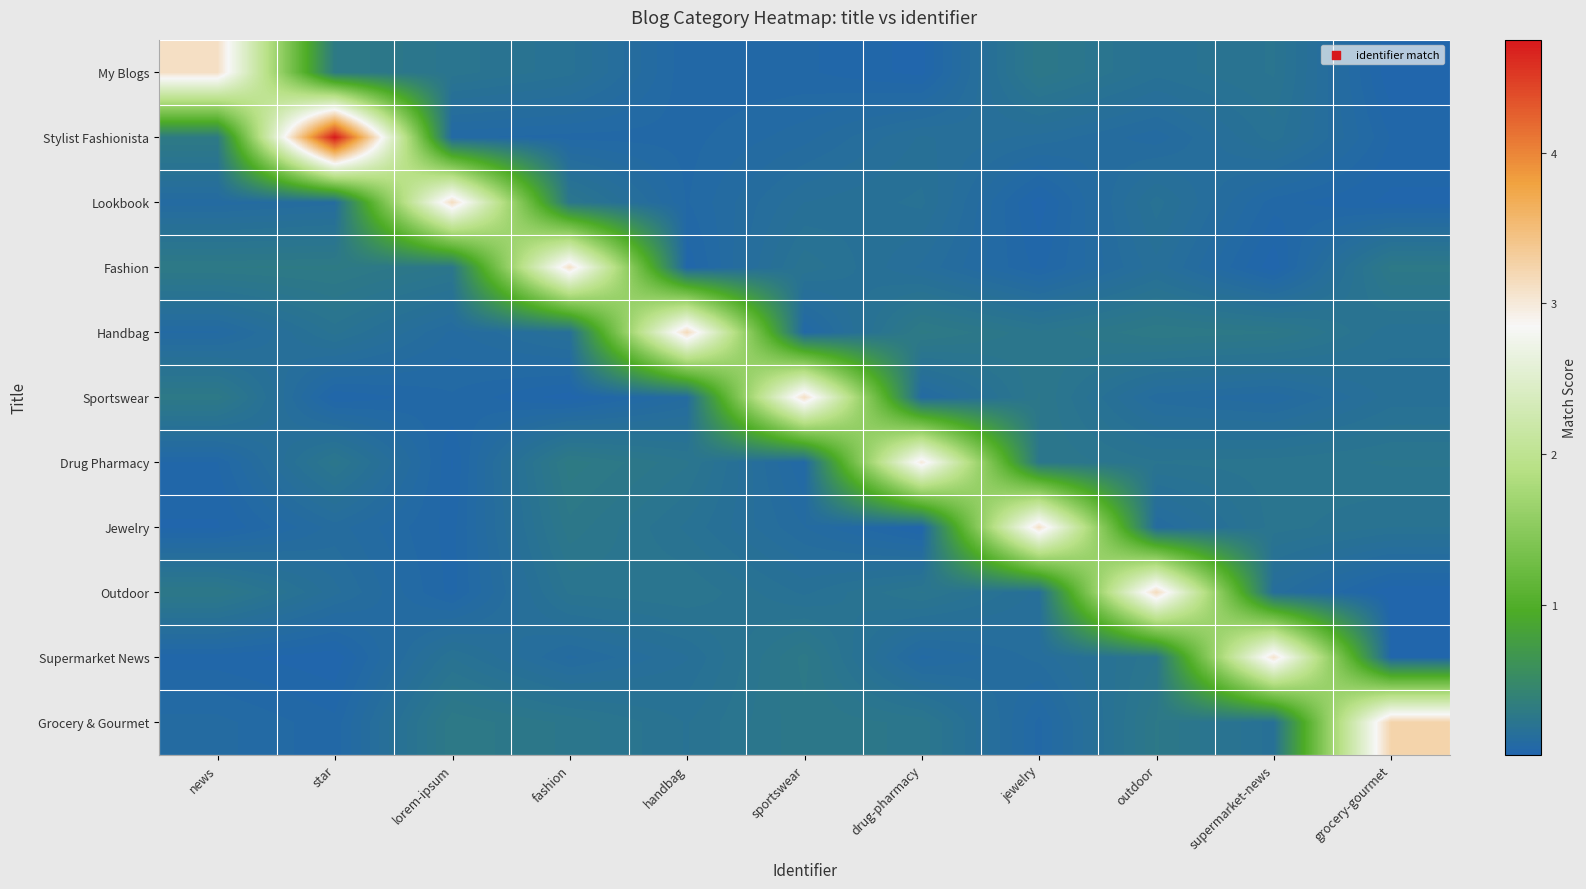

What is the maximum value shown in the chart?

4.7